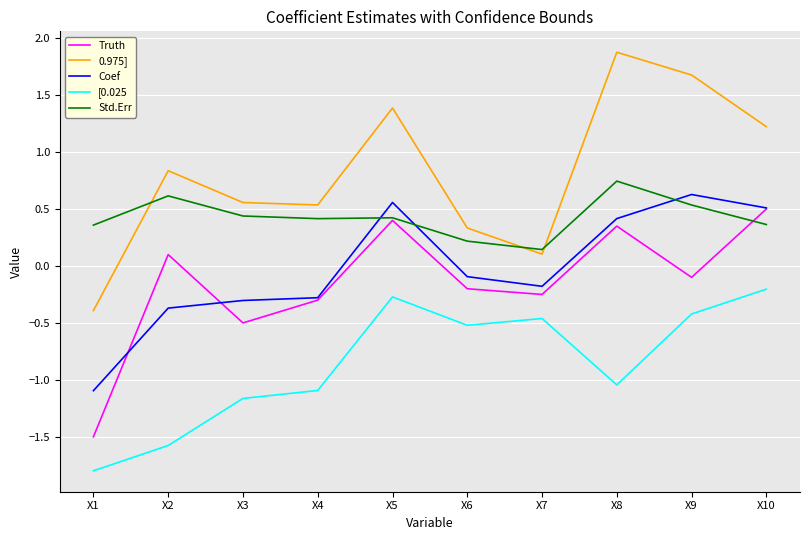

True or false: 0.975] and [0.025 cross at least once.

False